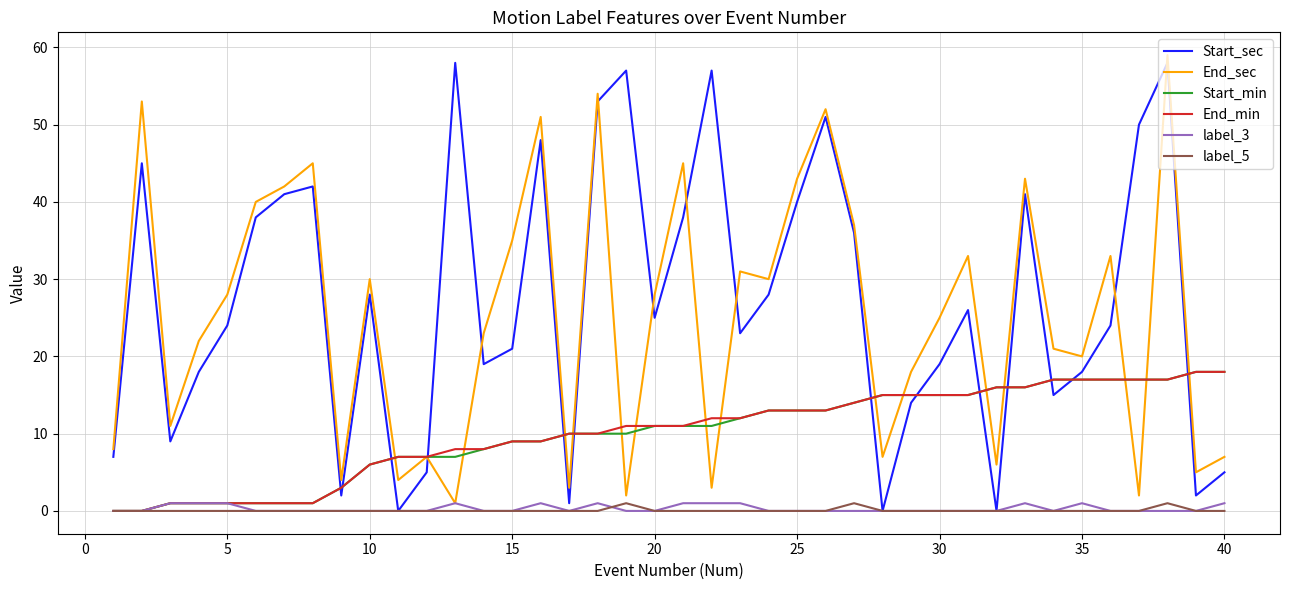

True or false: Start_sec and End_sec intersect in this chart.

True